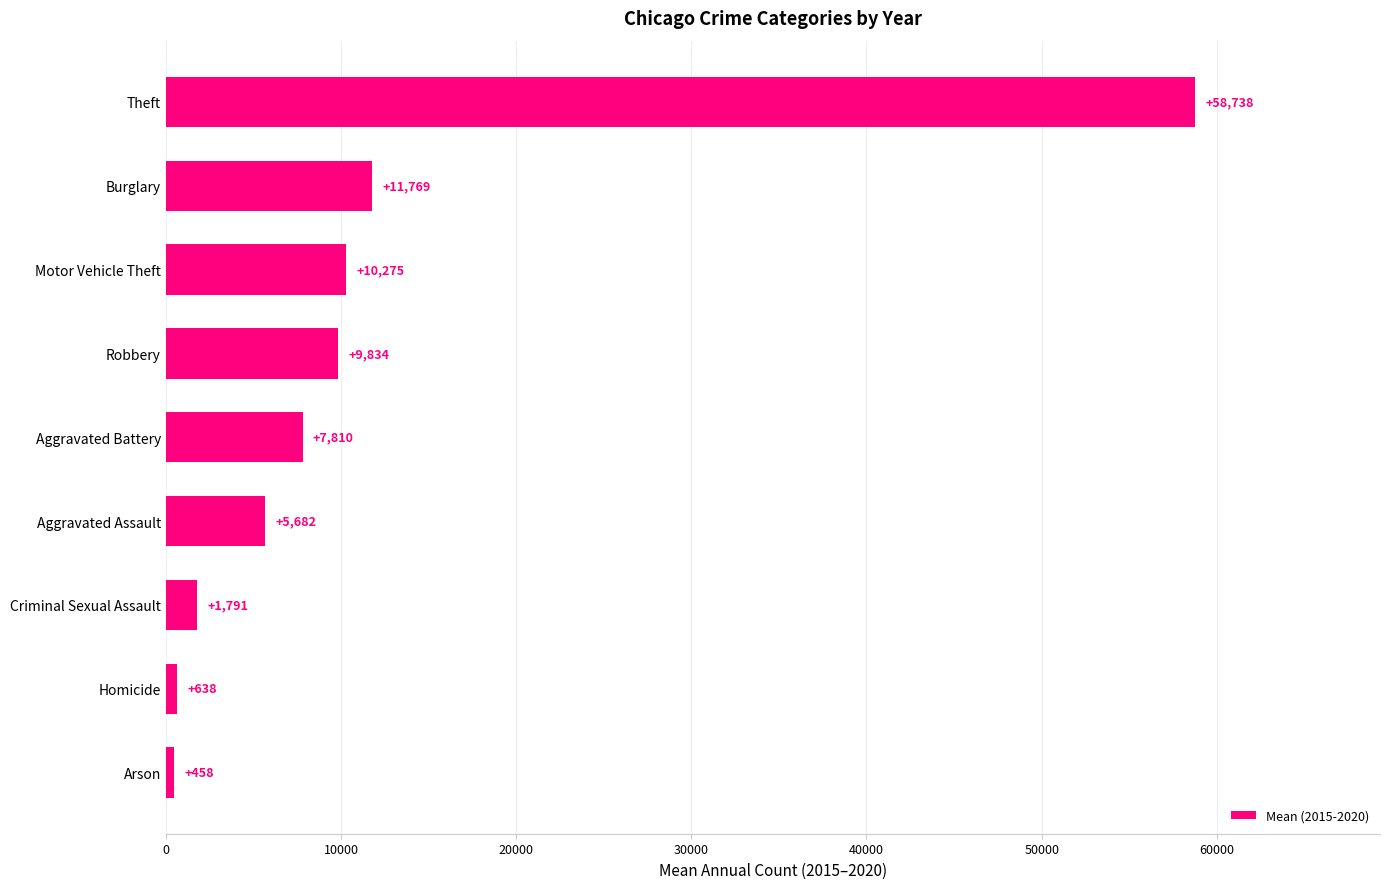

What is the sum of the values at Aggravated Assault and Robbery?

15516.0